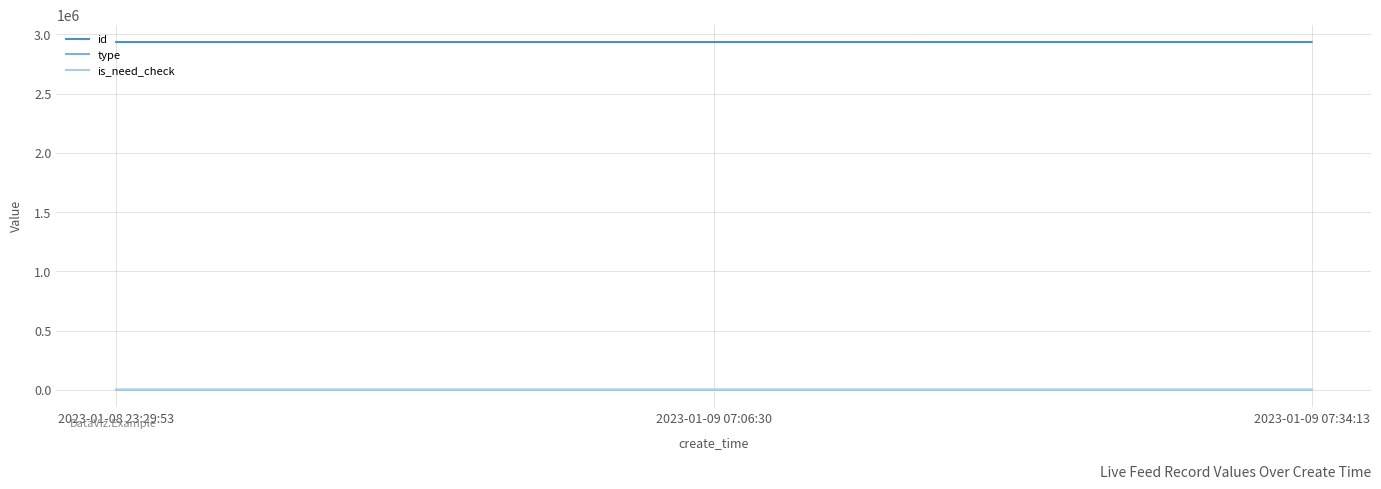

The value of id at 2023-01-09 07:06:30 is 4478210. True or false?

False